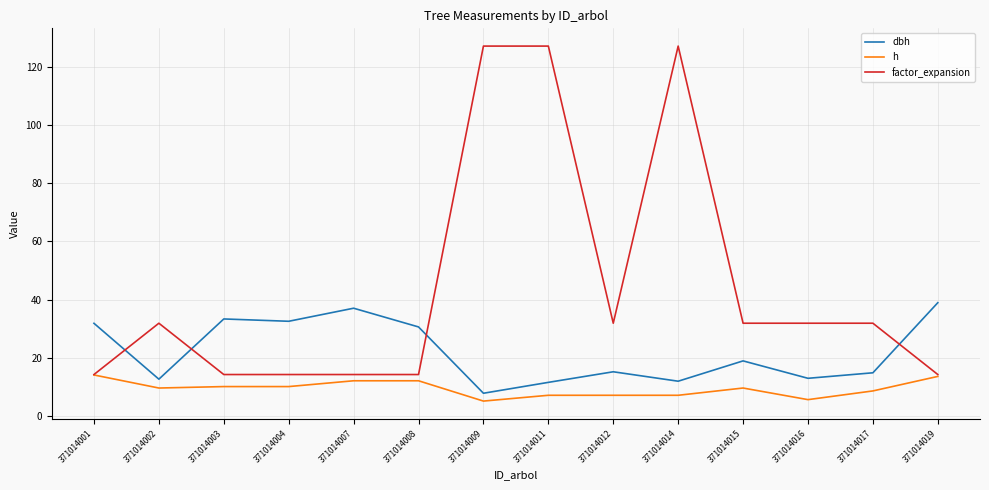

How many distinct data groups are displayed?

3